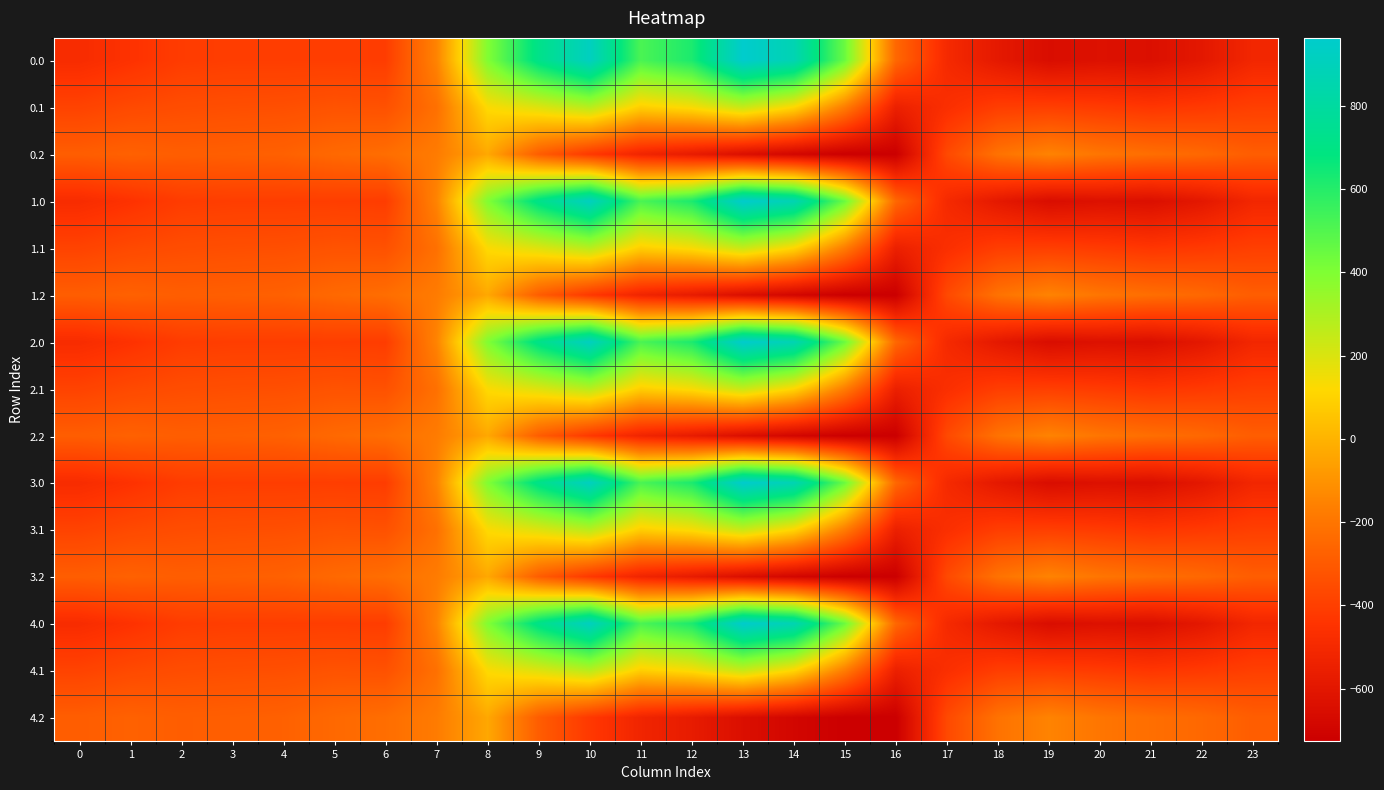

Between 17 and 4, which is larger?

4